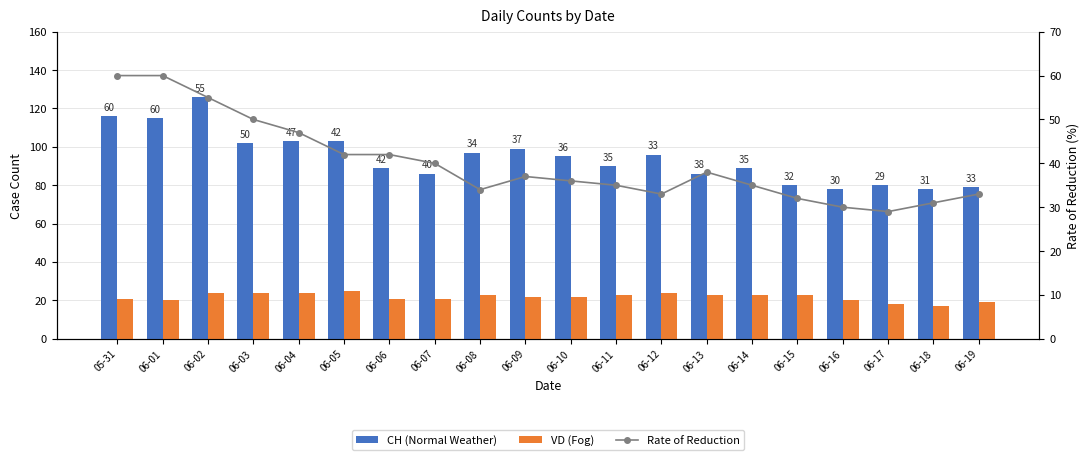

What is the total value across all series at 05-31?

197